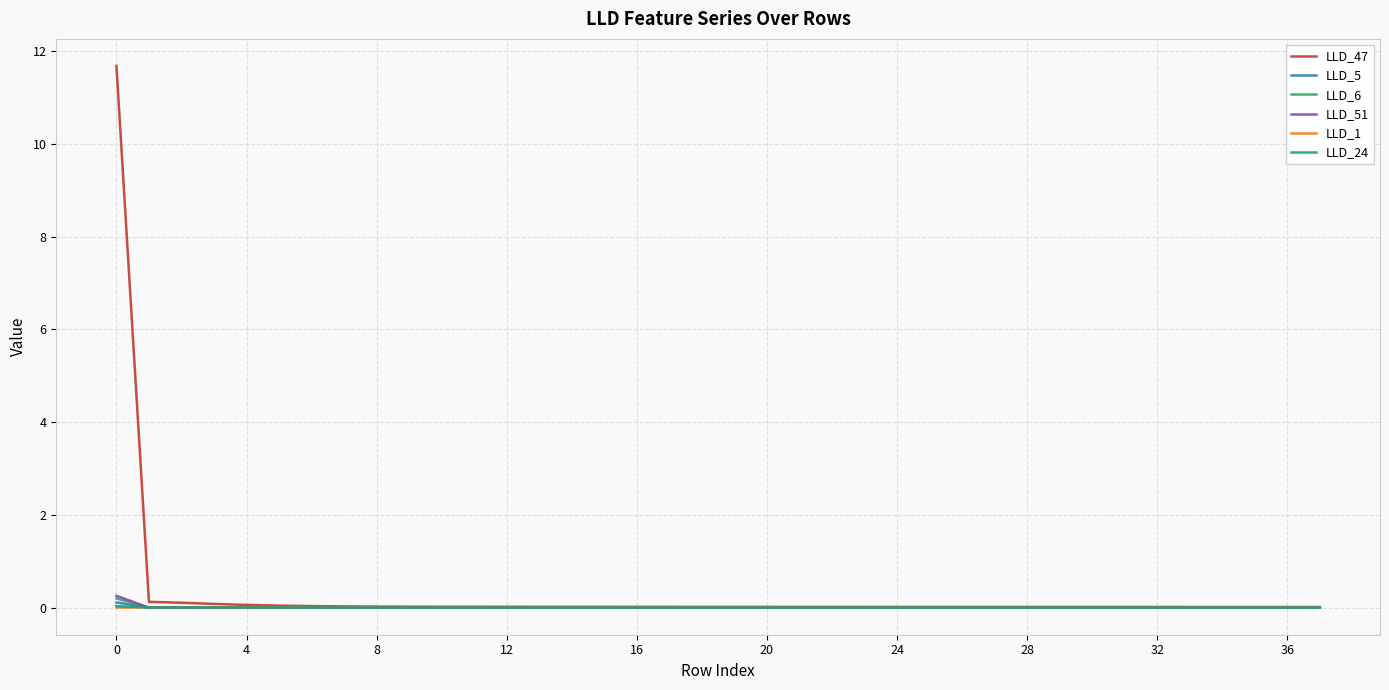

Which series has the largest total across all categories?

LLD_47